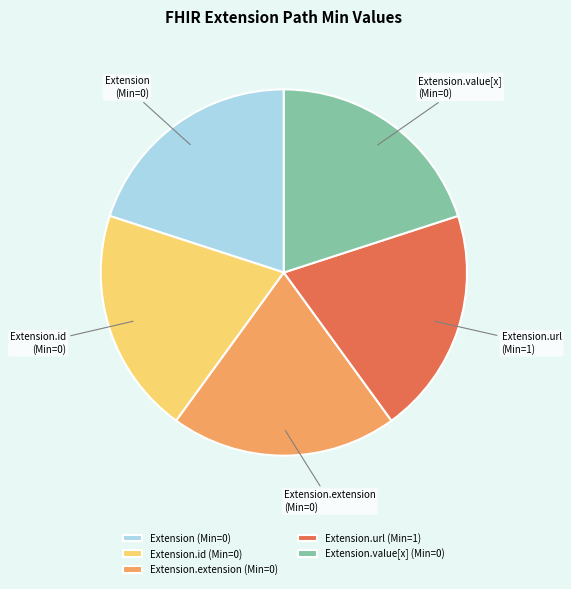

Approximately how many times larger is the value at Extension compared to Extension.extension?

1.0